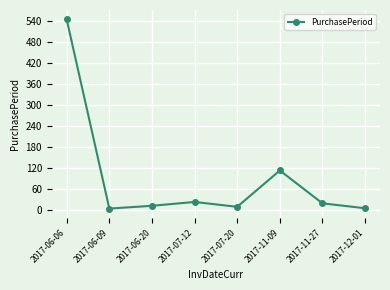

What is the maximum value shown in the chart?

544